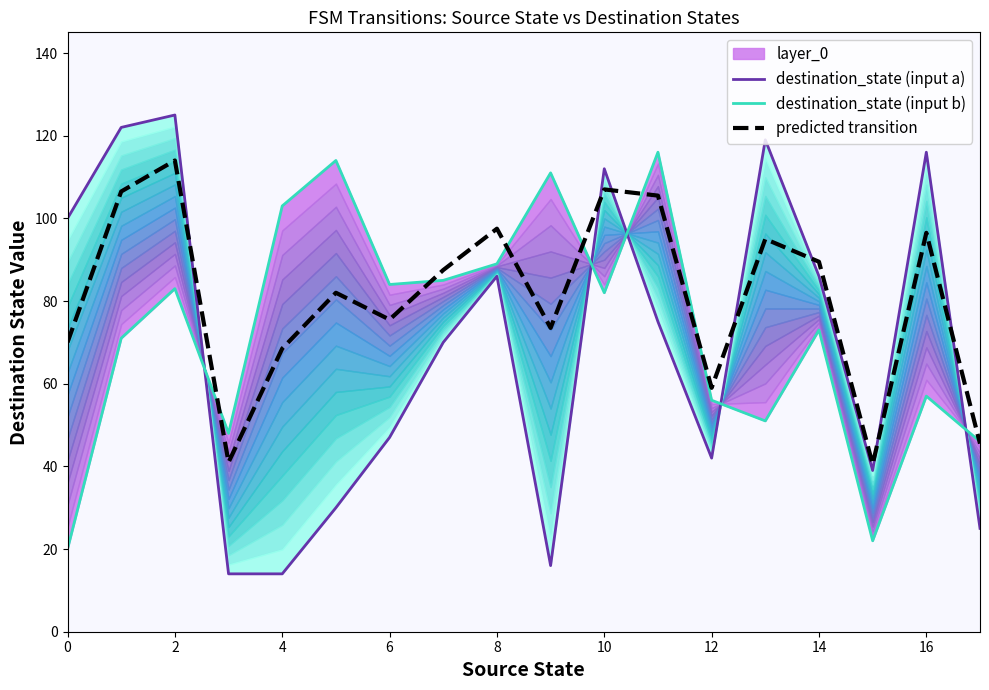

The predicted transition series shows 97.5 at 8. True or false?

True